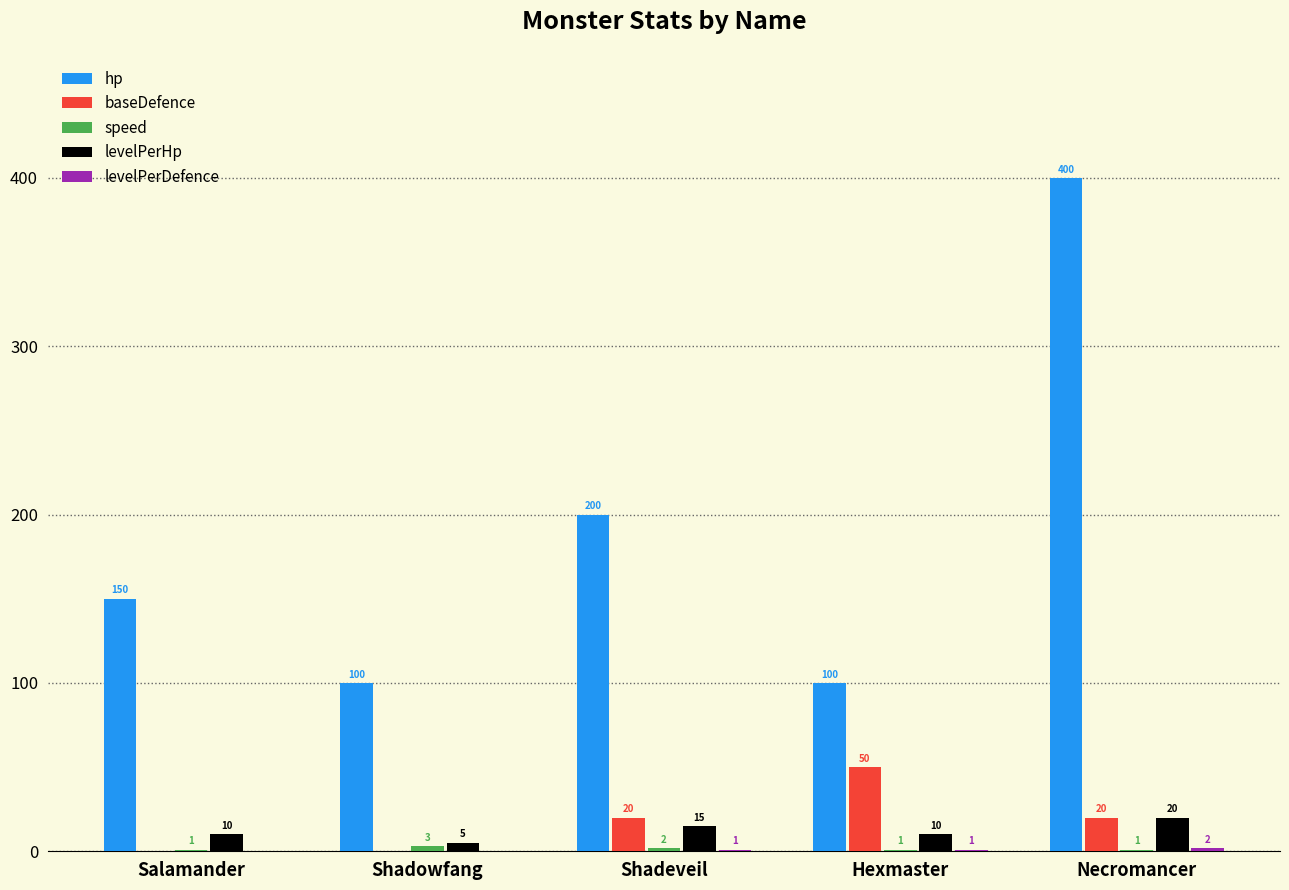

Which category has the highest value across all series?

Necromancer